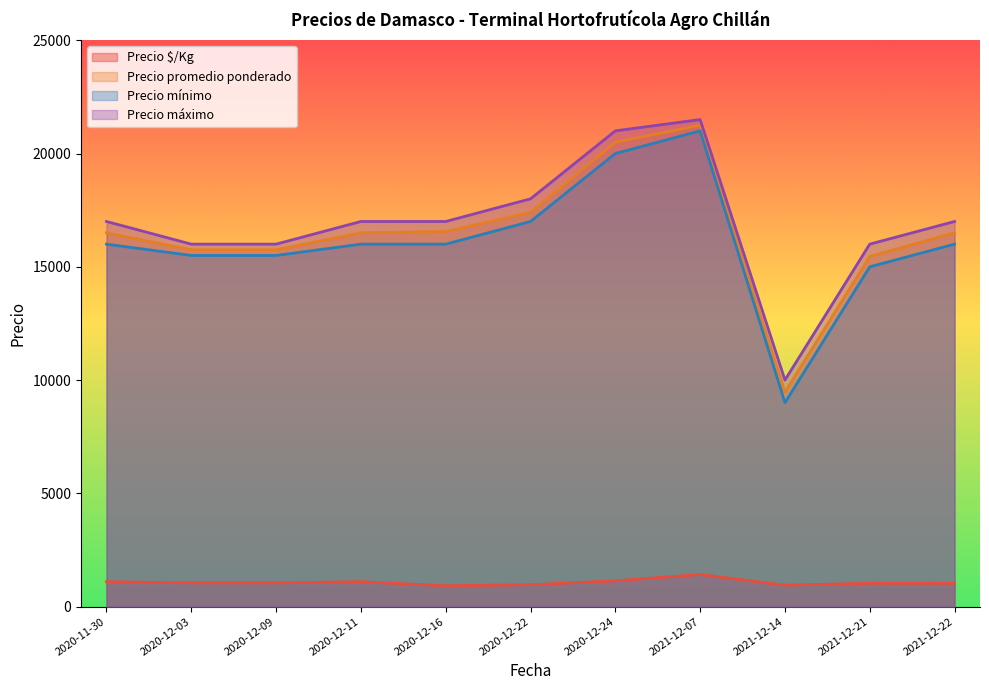

What is the maximum value shown in the chart?

21500